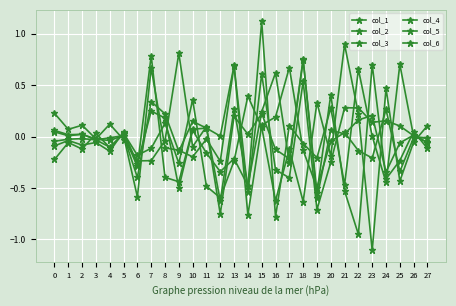

Reading right to left, transcribe all the data shown in this chart.

col_1: -0.0	-0.0	0.7	-0.4	0.0	0.7	-0.5	0.3	-0.2	-0.1	0.1	-0.8	1.1	-0.5	-0.2	-0.3	-0.2	0.1	-0.5	0.2	0.2	-0.3	0.0	-0.1	-0.1	-0.1	-0.0	-0.1
col_2: -0.0	-0.0	-0.3	0.3	-0.2	-0.1	0.0	-0.0	-0.5	-0.1	0.7	0.2	0.1	-0.8	0.7	0.0	0.1	0.1	-0.4	-0.4	0.8	-0.3	0.0	-0.1	-0.0	-0.0	-0.0	-0.0
col_3: -0.1	0.0	0.1	0.2	0.1	0.3	0.3	-0.3	-0.7	0.5	-0.4	-0.3	0.6	-0.5	0.7	-0.2	-0.0	-0.2	-0.1	-0.1	0.7	-0.6	0.0	-0.0	-0.0	0.0	0.0	0.0
col_4: 0.1	-0.1	-0.4	0.5	-1.1	0.2	0.9	-0.2	0.3	-0.6	-0.1	-0.6	0.1	0.4	-0.2	-0.6	-0.5	0.4	-0.3	0.1	-0.1	-0.2	0.0	-0.1	0.0	-0.1	-0.1	-0.2
col_5: -0.1	0.0	-0.1	-0.3	0.2	0.2	0.0	0.1	-0.6	0.8	-0.2	-0.1	0.2	0.0	0.2	-0.8	0.1	0.1	-0.1	0.2	0.3	-0.4	0.0	-0.0	-0.0	0.0	0.0	0.1
col_6: -0.1	0.0	-0.2	-0.4	0.7	-1.0	-0.5	0.4	-0.5	0.7	-0.3	0.6	0.2	-0.5	0.3	-0.6	0.1	-0.1	0.8	-0.0	-0.2	-0.2	-0.0	0.1	-0.0	0.1	0.1	0.2